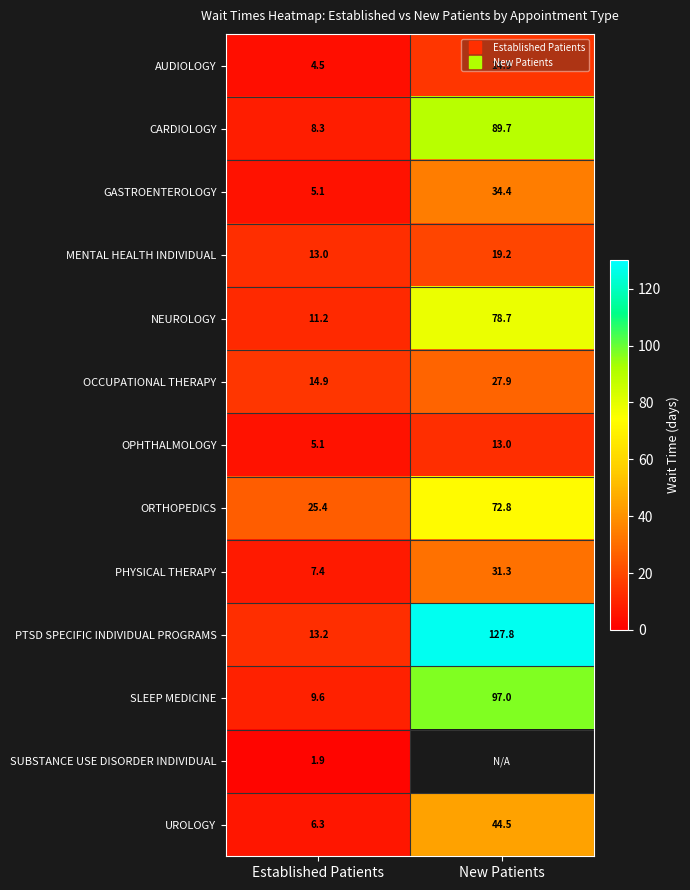

What is the difference between the maximum and minimum values in the ORTHOPEDICS series?

47.4